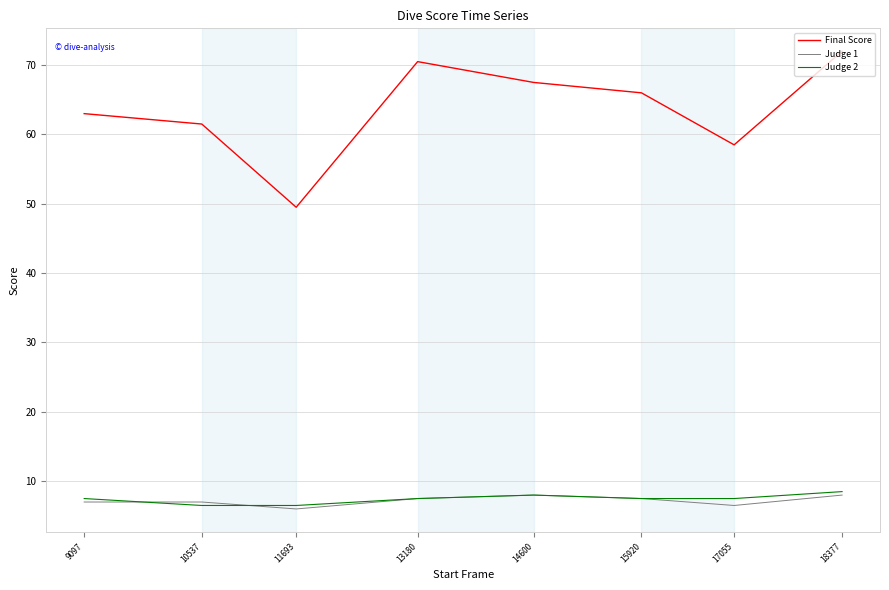

True or false: Final Score and Judge 2 intersect in this chart.

False